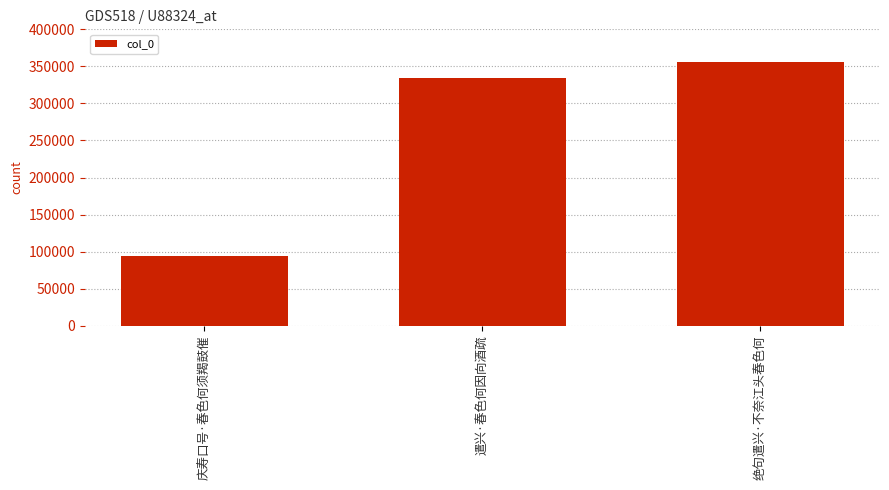

Rank the categories by value from lowest to highest.

庆寿口号·春色何须羯鼓催, 遣兴·春色何因向酒疏, 绝句遣兴·不奈江头春色何